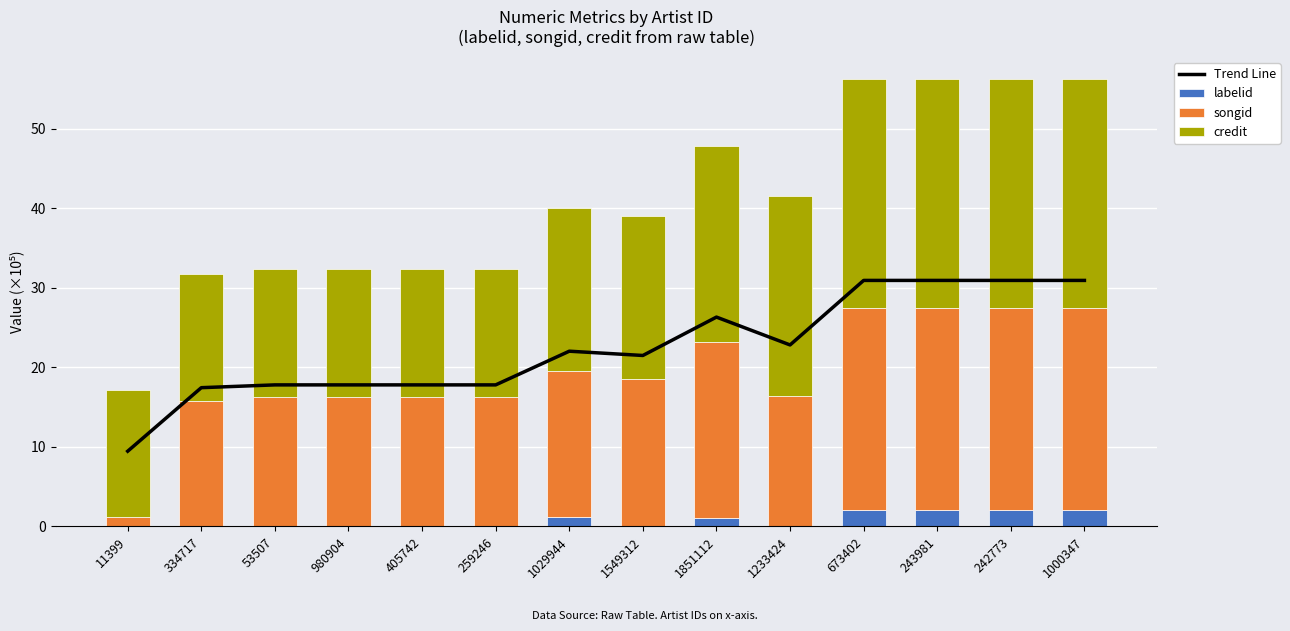

At which label is labelid closest to 1?

1851112